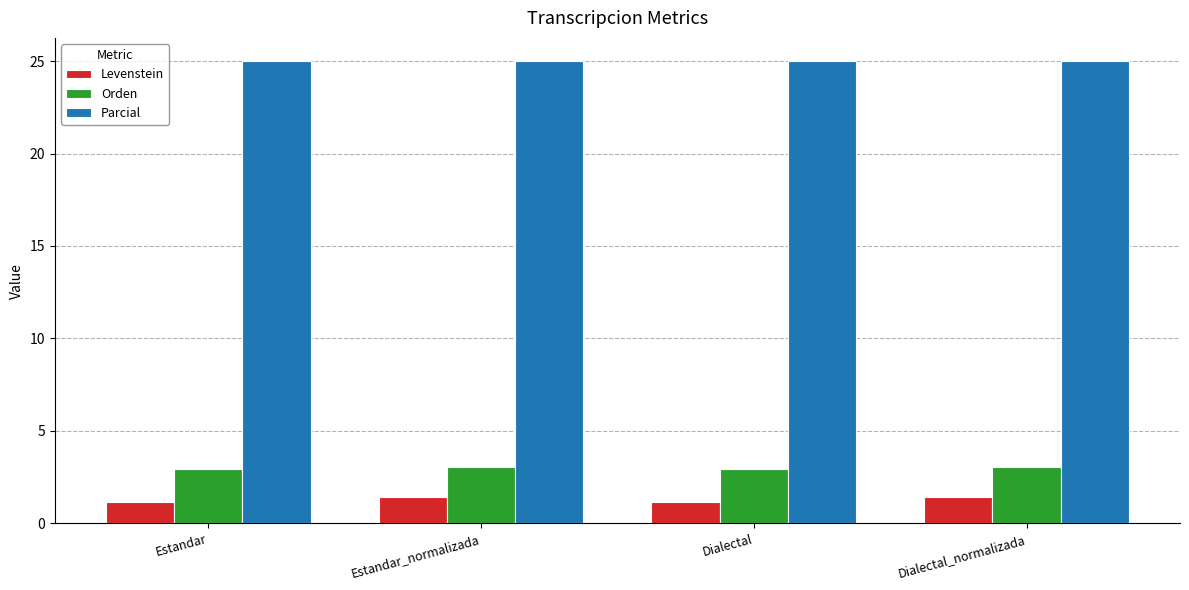

What are all the series names shown in the legend?

Levenstein, Orden, Parcial